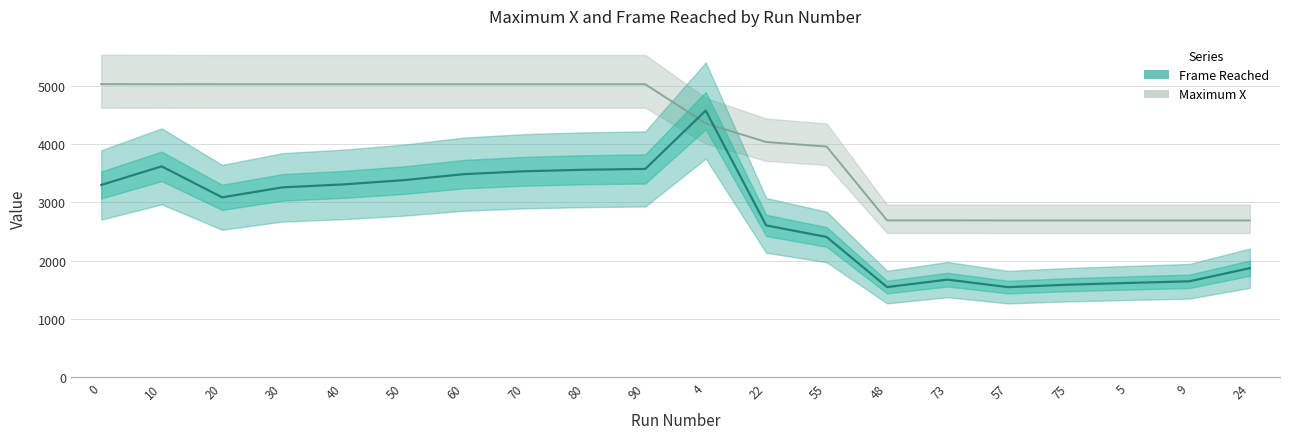

List the series in order of their overall mean, highest first.

Maximum X, Frame Reached